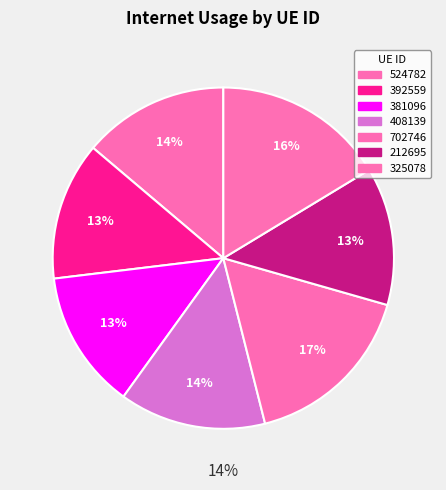

To the nearest percent, what is the difference between the 381096 and 524782 slice percentages?

1%